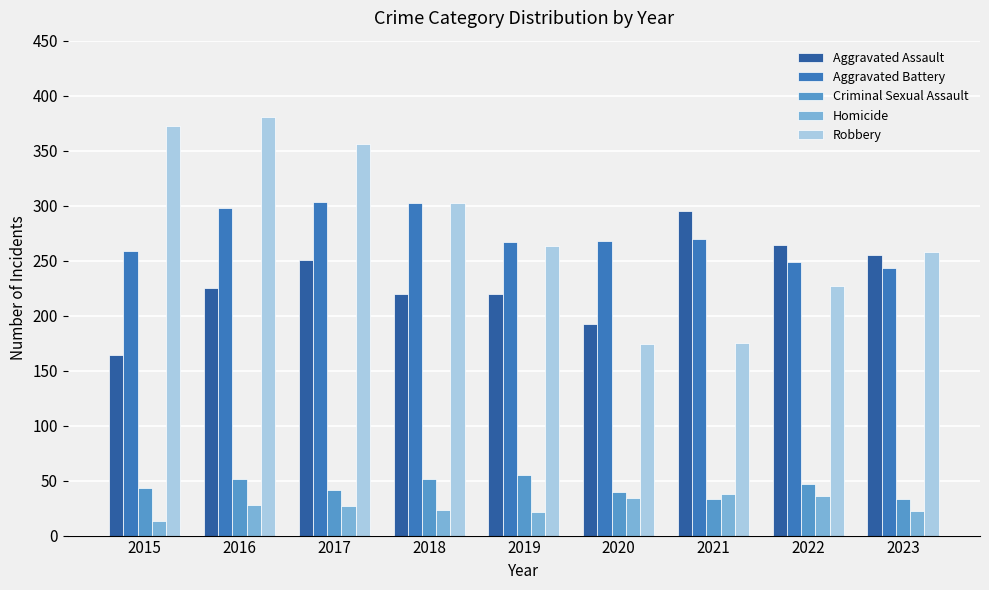

What is the maximum value shown in the chart?

381